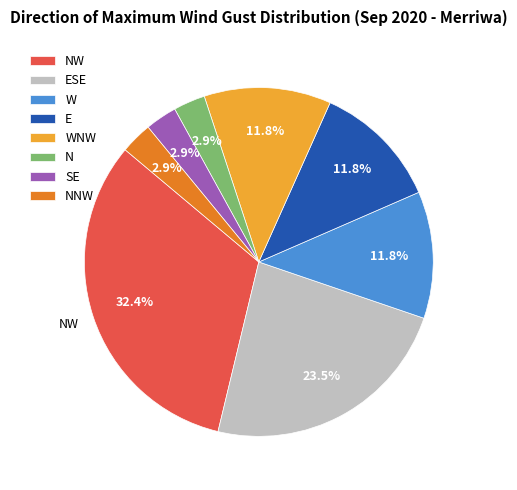

Count the number of slices in the pie.

8